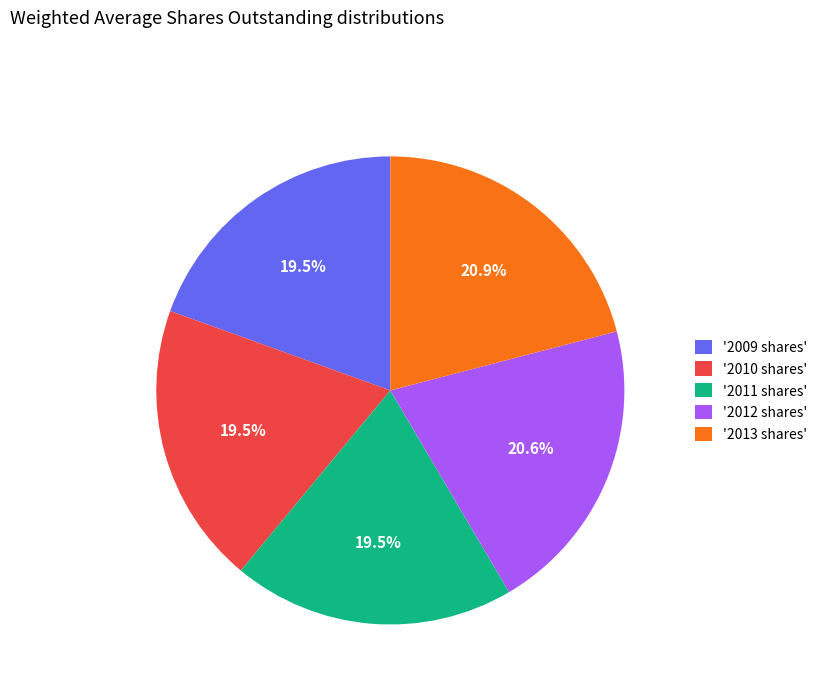

What percentage is NOT represented by '2011 shares'?

80.5%